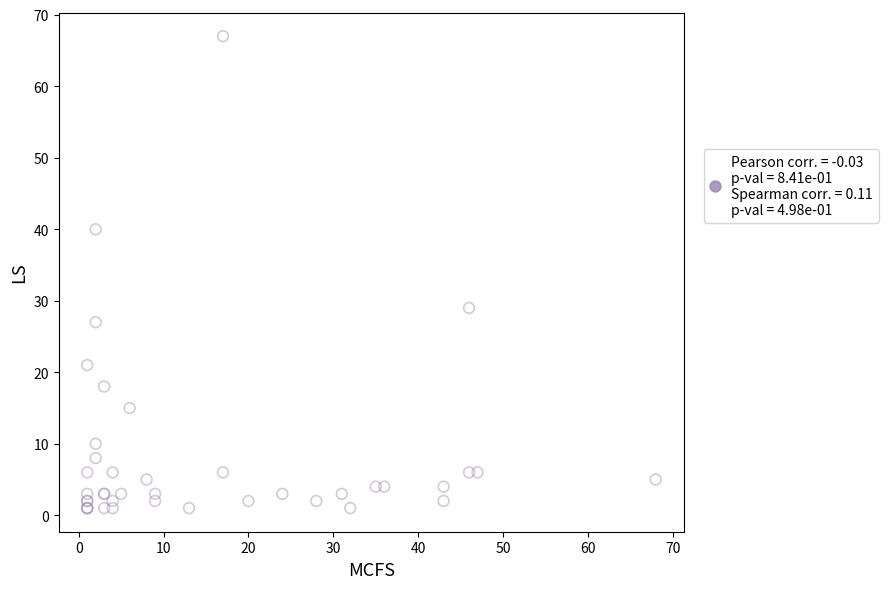

What Y value in the scatter plot is closest to 34?

29